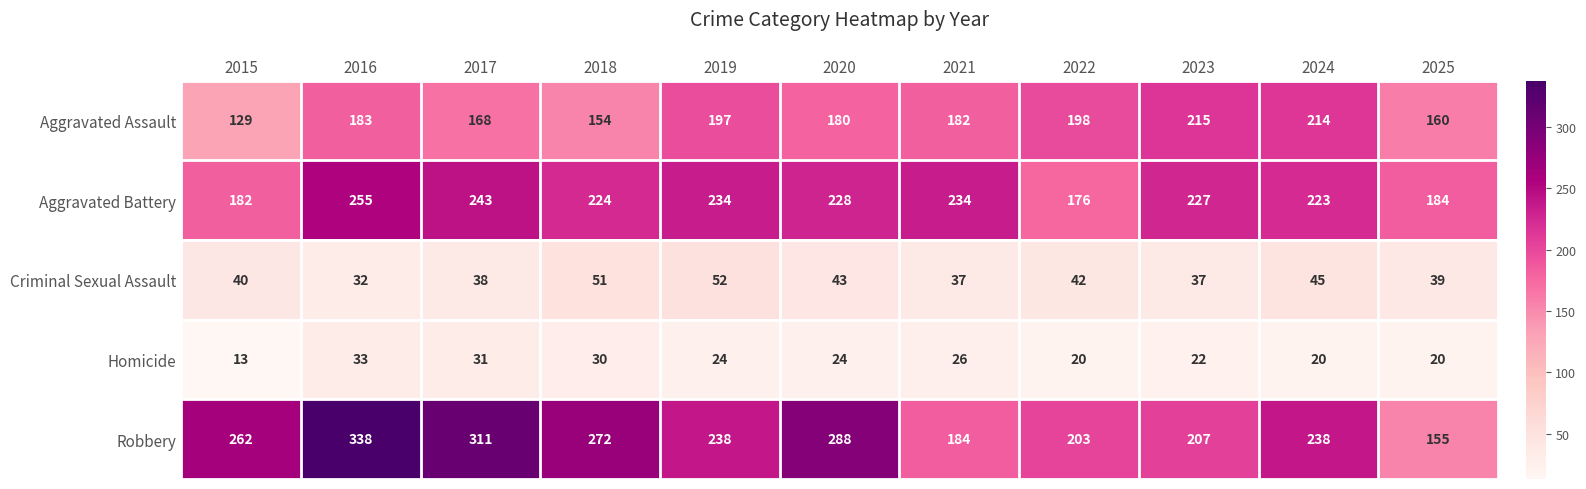

True or false: Aggravated Assault has a value of 76 at 2015.

False